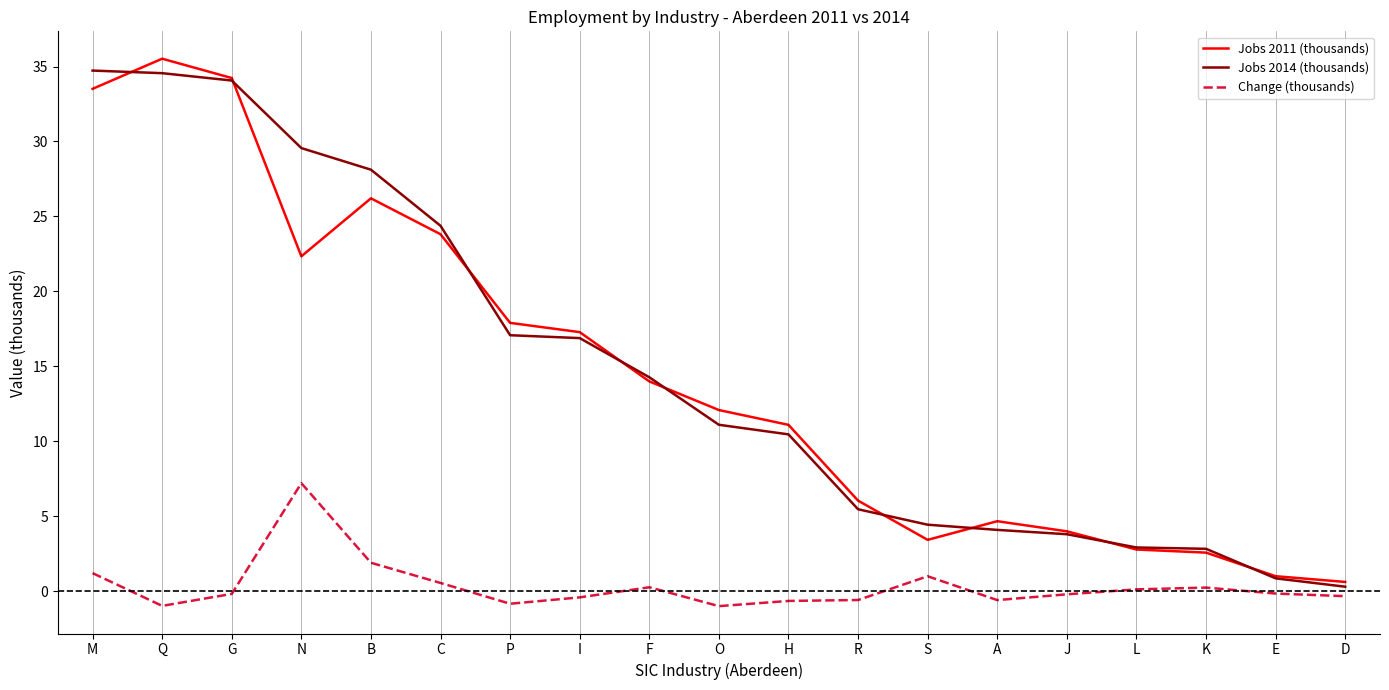

True or false: Change (thousands) and Jobs 2011 (thousands) cross at least once.

False